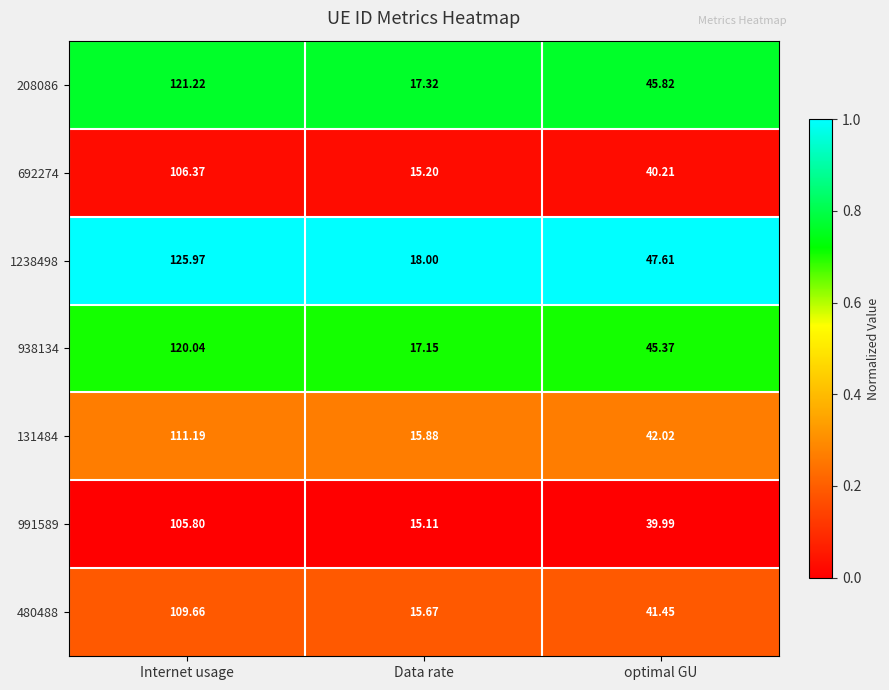

Which category has the lowest value across all series?

Data rate